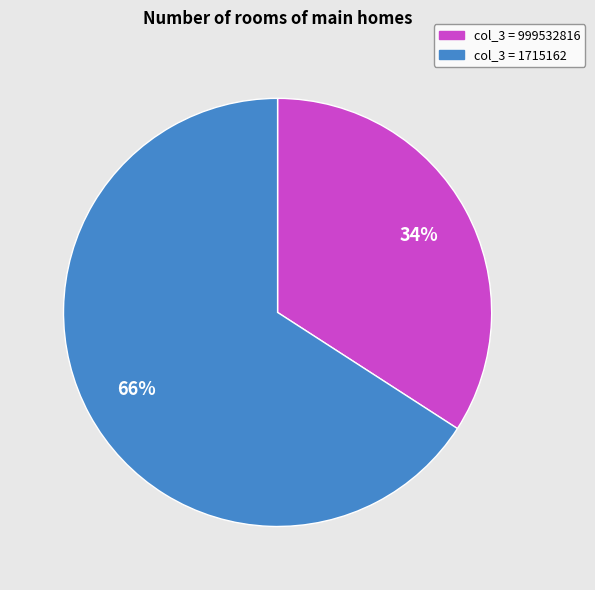

Is there a majority slice in this chart?

Yes